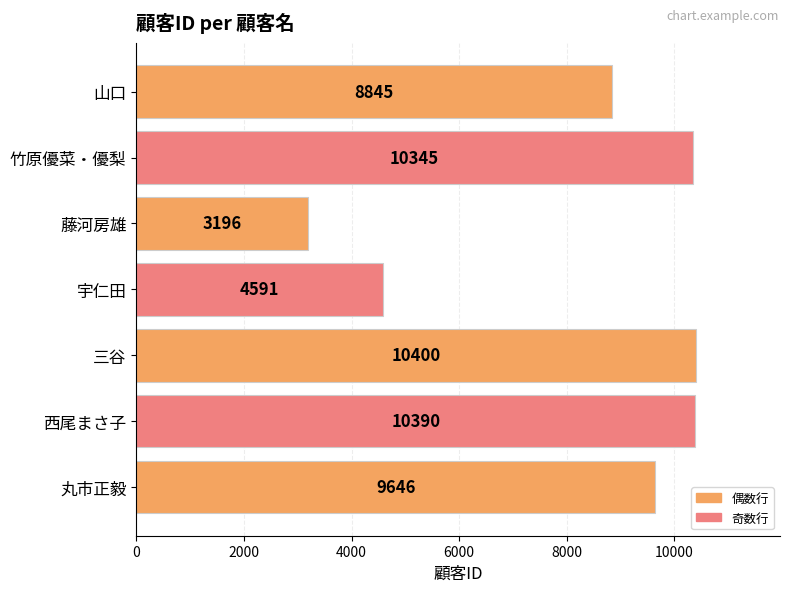

How many categories are shown in the chart?

7